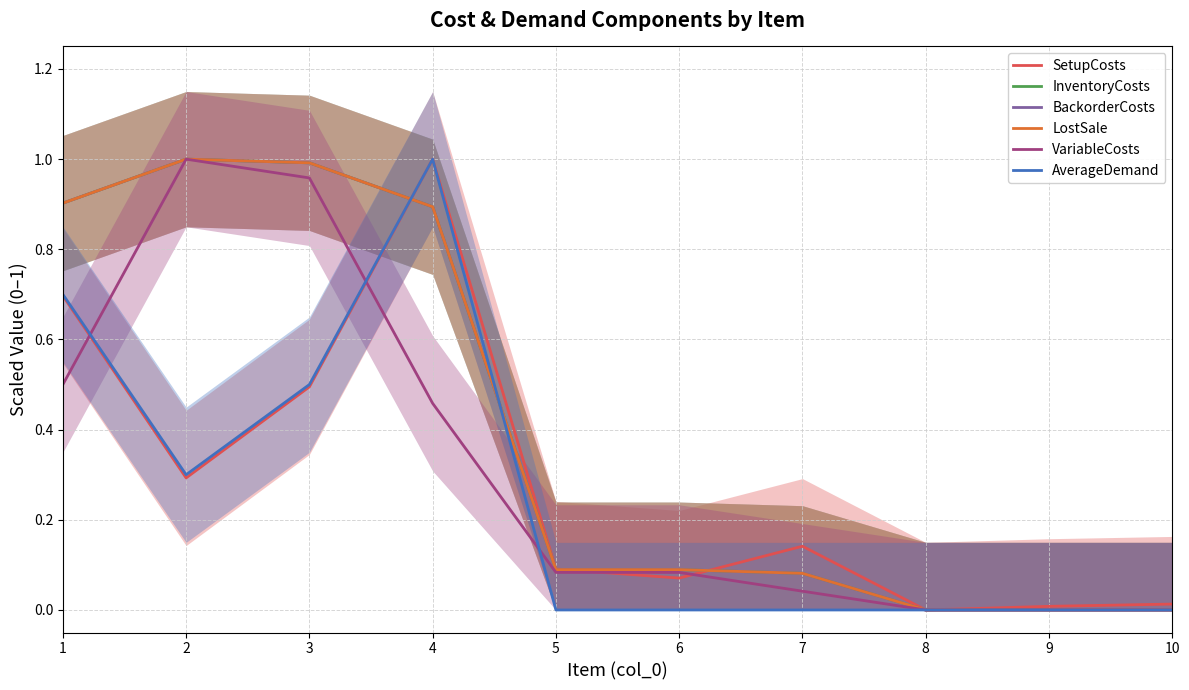

Is the value of SetupCosts at 7 greater than the value of BackorderCosts at 5?

Yes